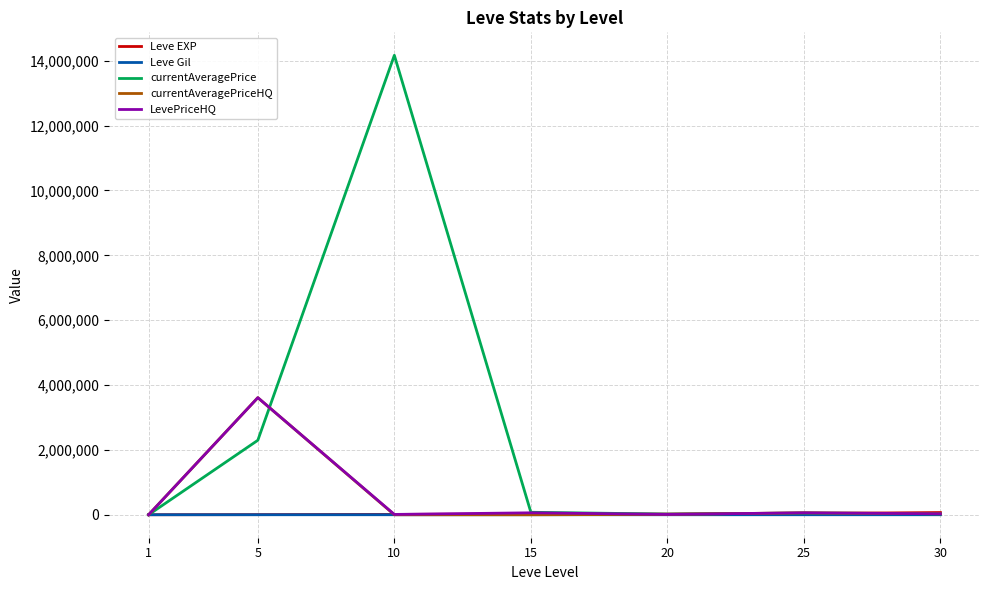

What is the sum of all Leve EXP values?

164730.0